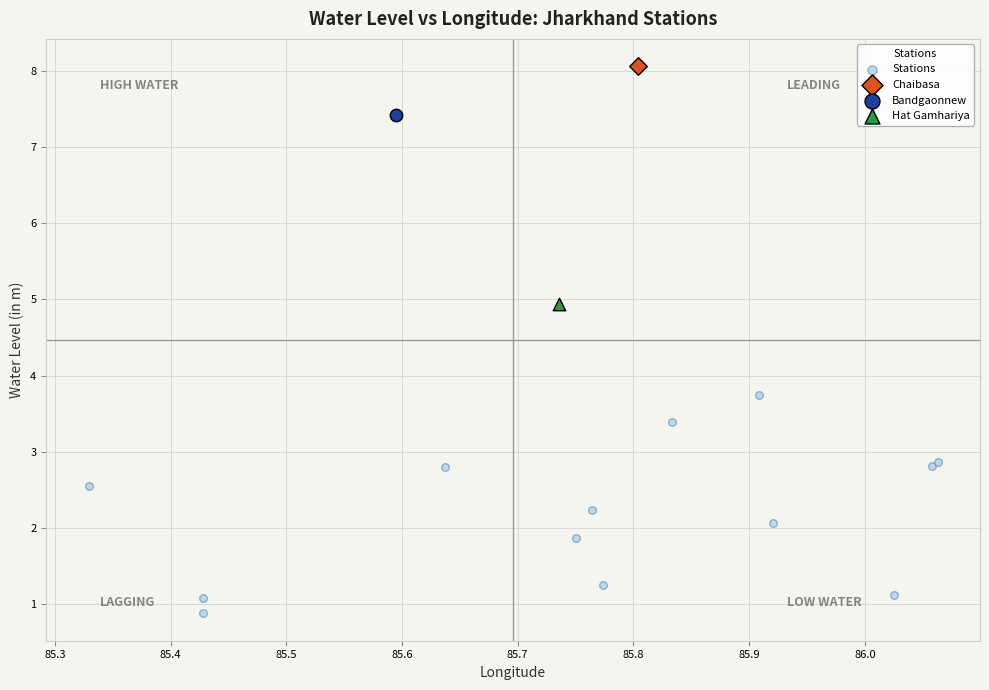

What are all the series names shown in the legend?

Stations, Chaibasa, Bandgaonnew, Hat Gamhariya